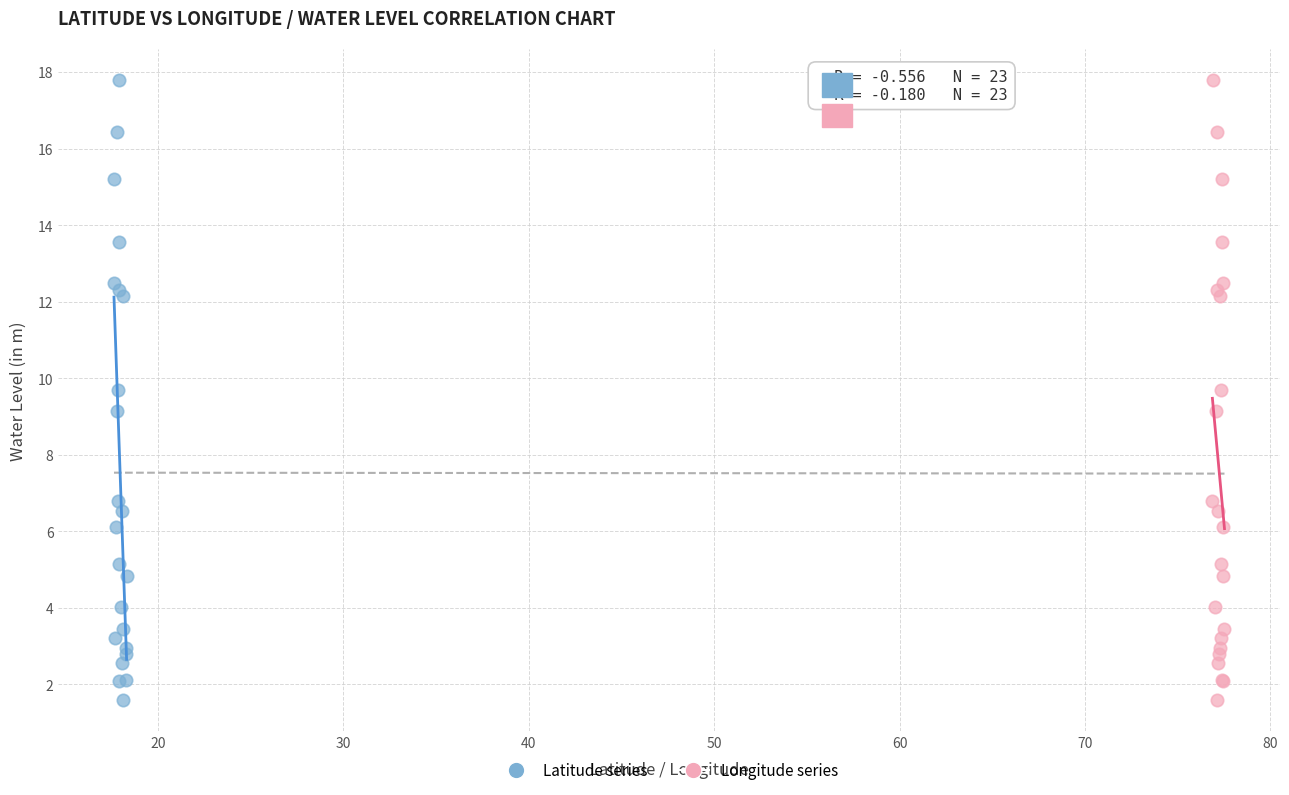

What are all the series names shown in the legend?

Latitude series, Longitude series